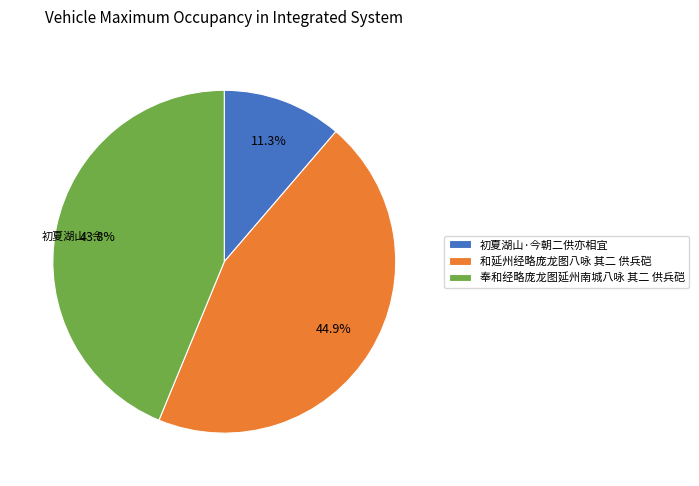

Is it true that 奉和经略庞龙图延州南城八咏 其二 供兵硙 is 51% of the pie?

False